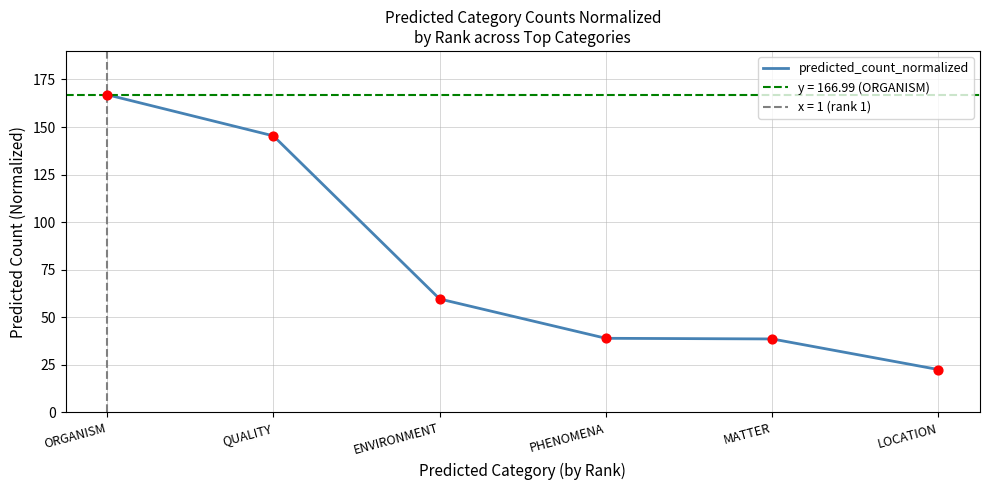

What is the change in value from ORGANISM to PHENOMENA?

-128.1